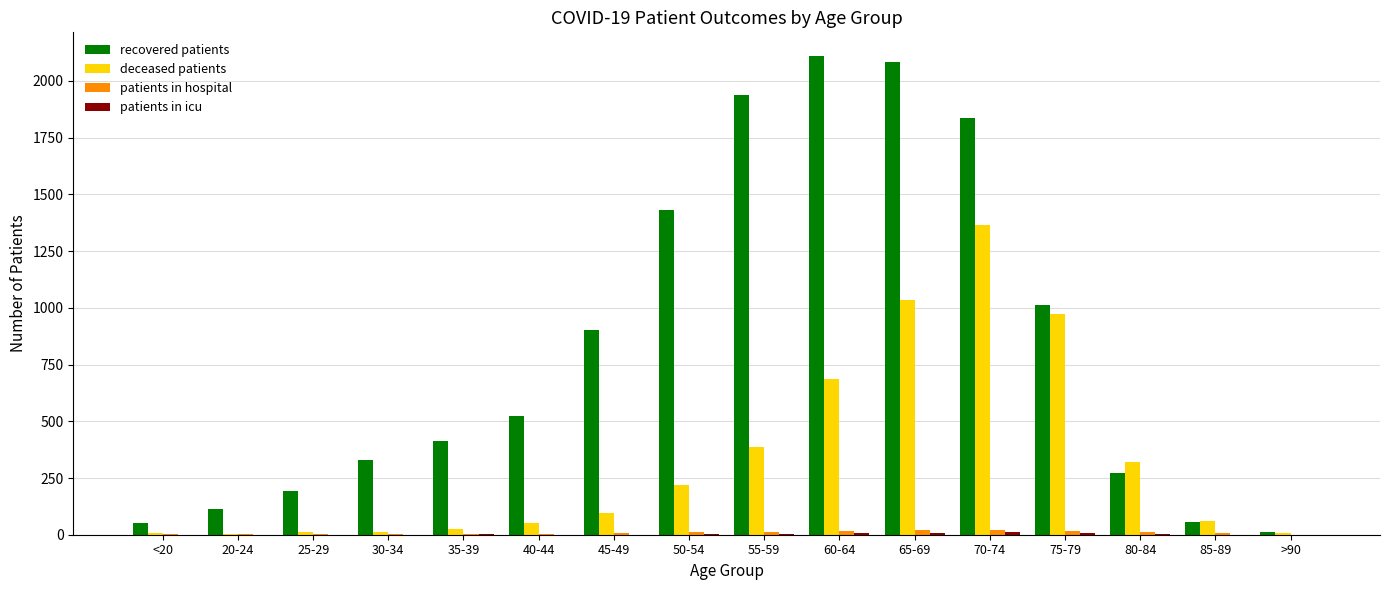

Between 55-59 and 65-69, which series saw the biggest shift?

deceased patients